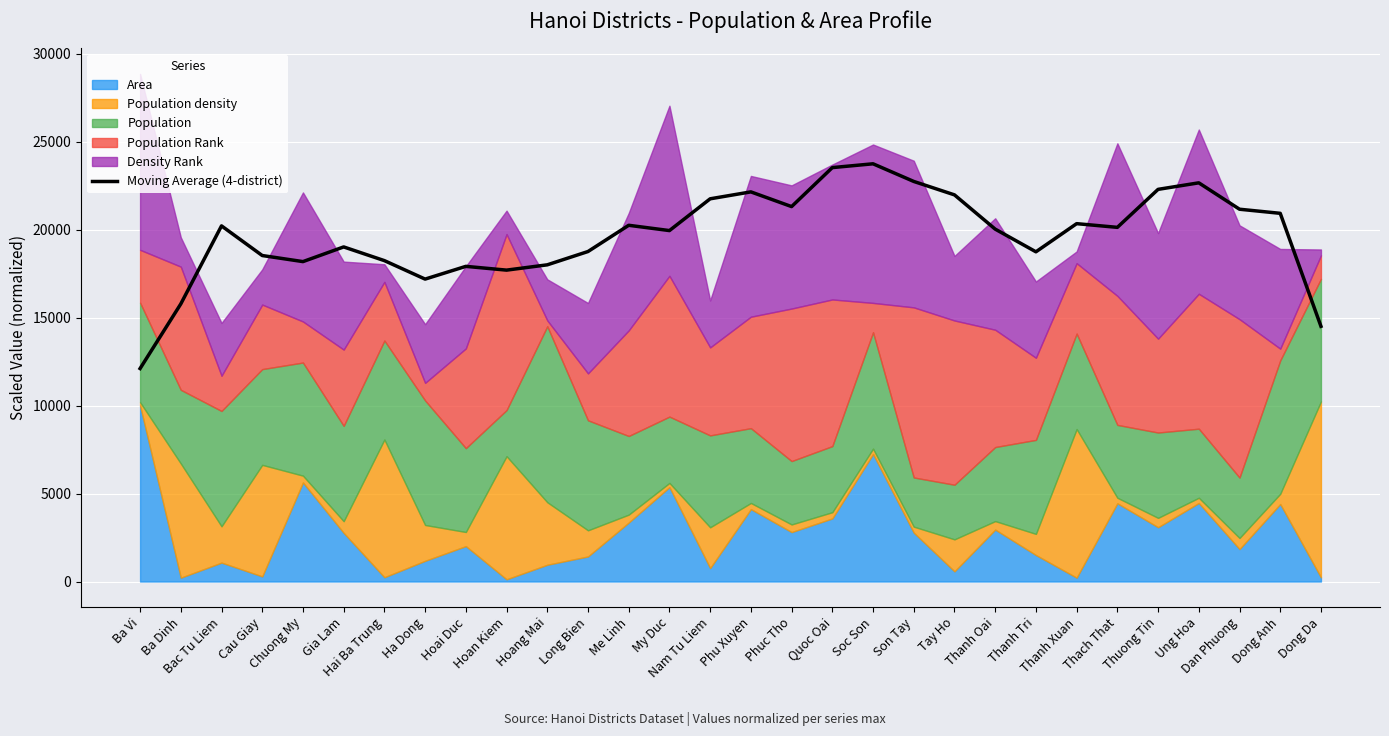

Read the value at Soc Son.

23738.3